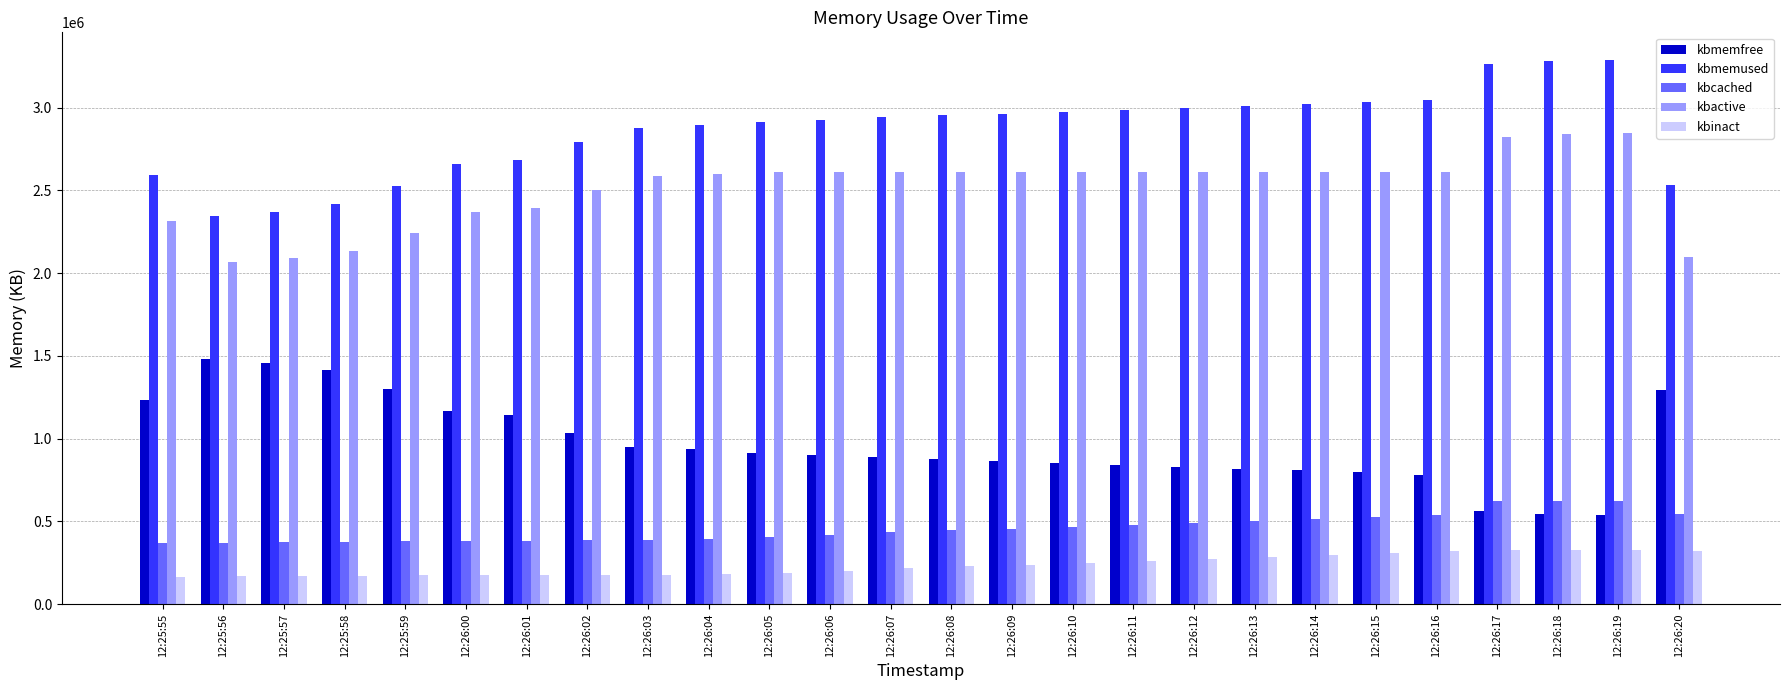

What is the difference between the second highest and second lowest values in the kbmemfree series?

911304